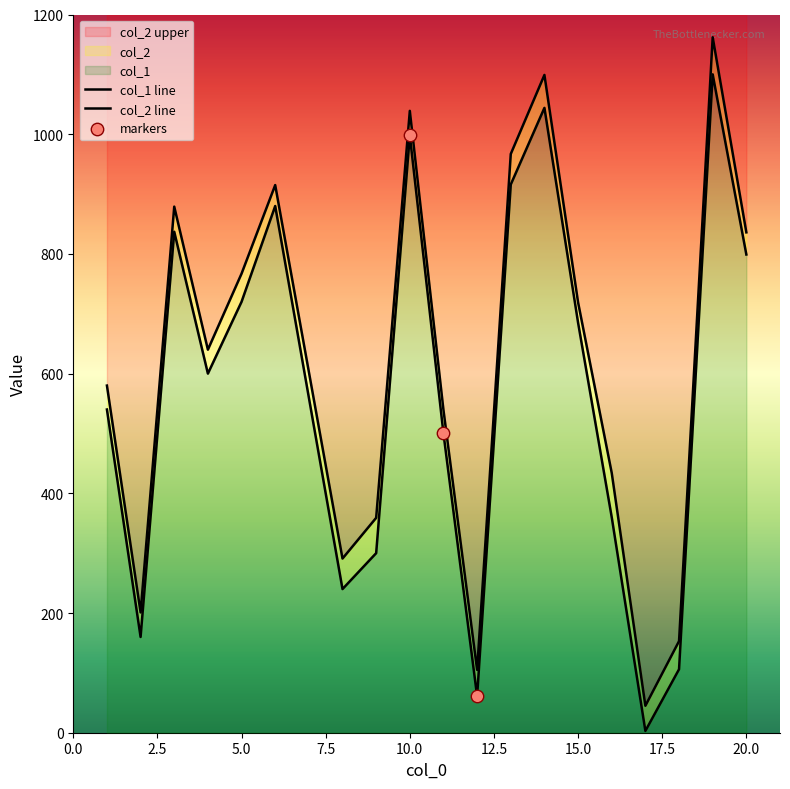

Is the value of col_2 at 2 greater than the value of col_1 at 18?

Yes